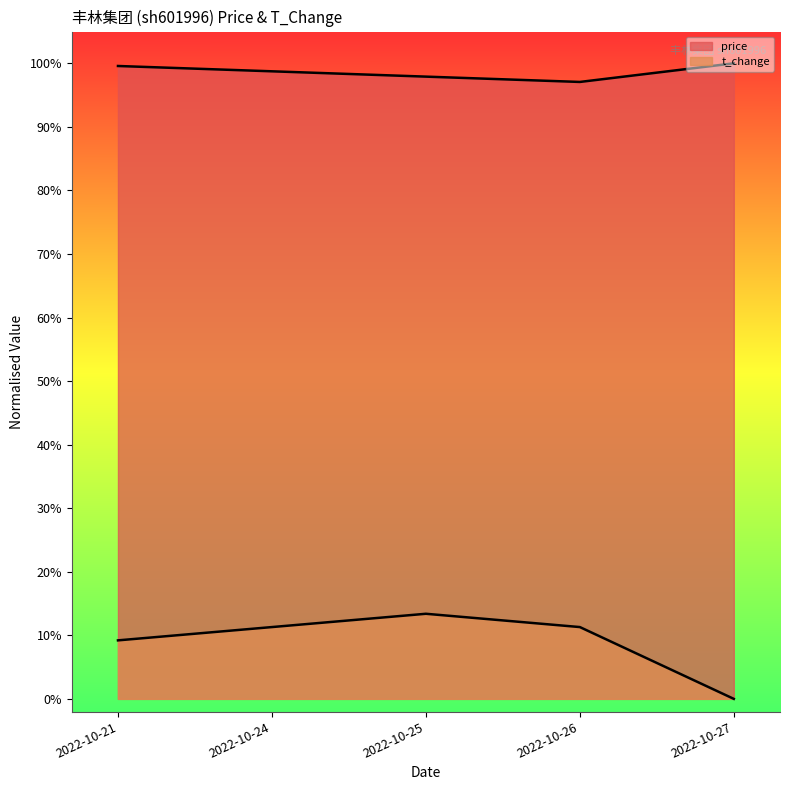

The value of price at 2022-10-21 is 1.0. True or false?

True